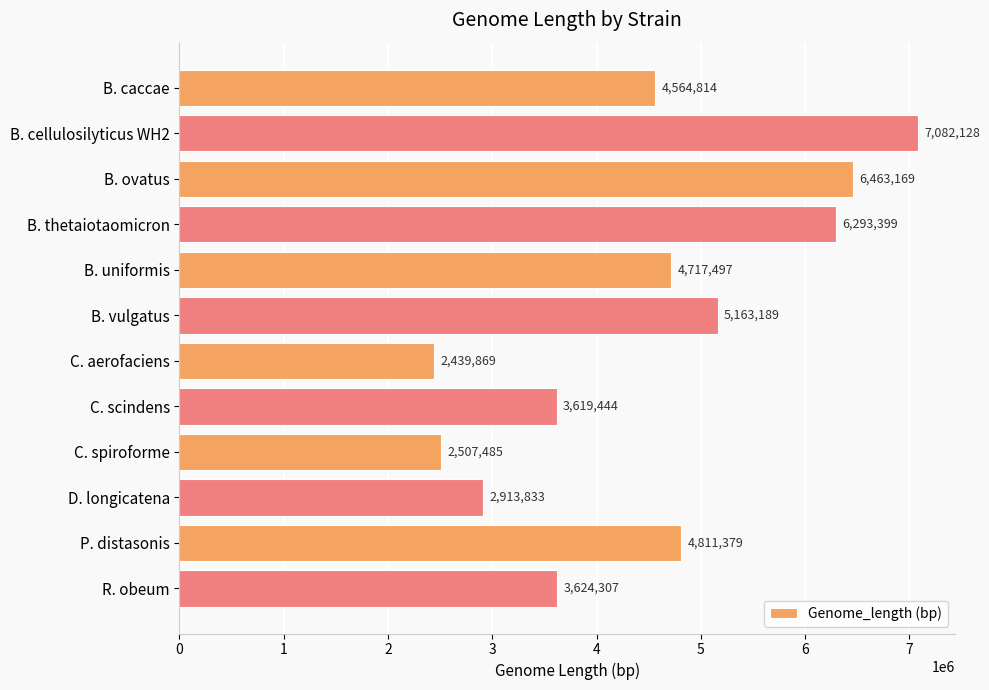

How many bars are there in total?

12